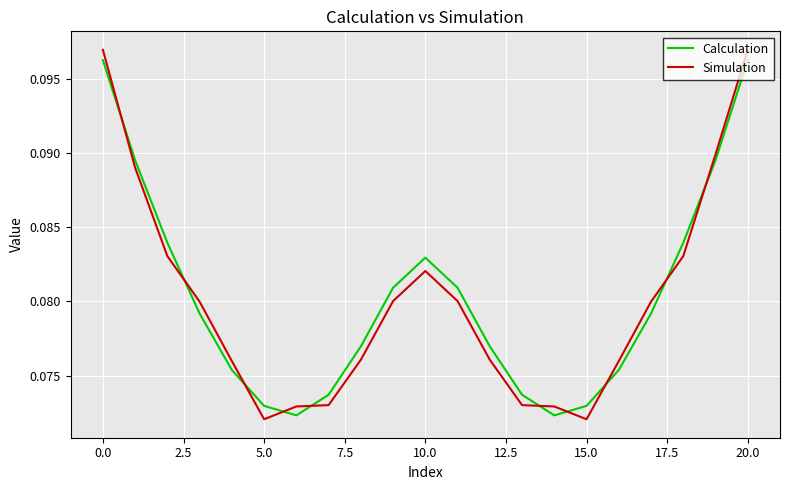

How many times do Calculation and Simulation cross each other?

10